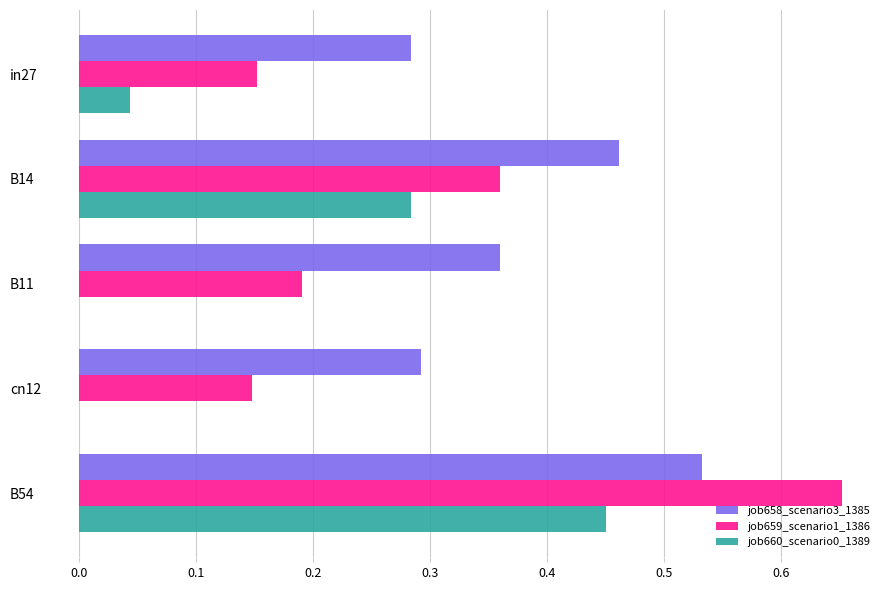

Which series has the largest total across all categories?

job658_scenario3_1385